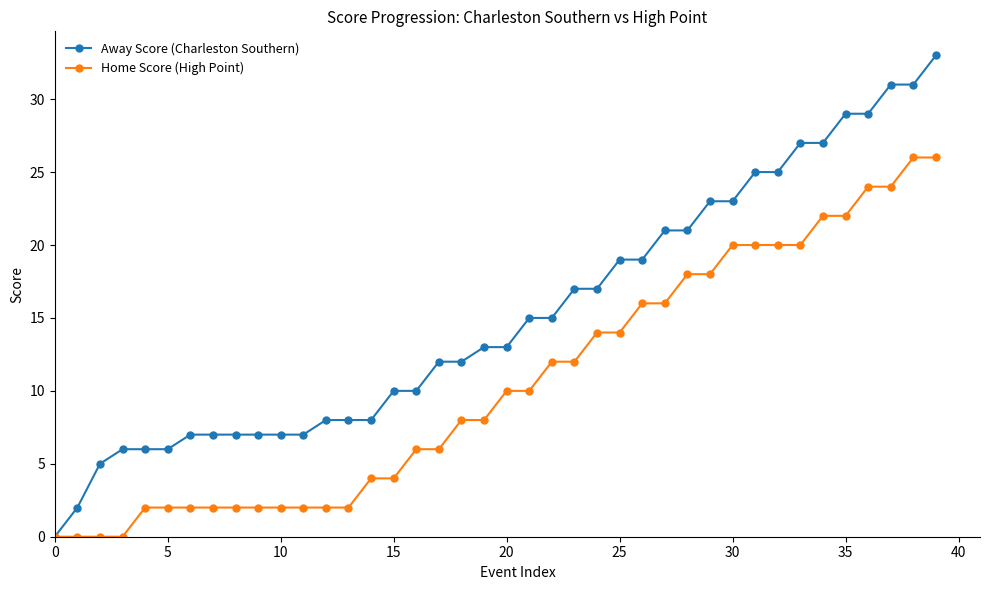

Which series has the largest range (max minus min)?

Away Score (Charleston Southern)